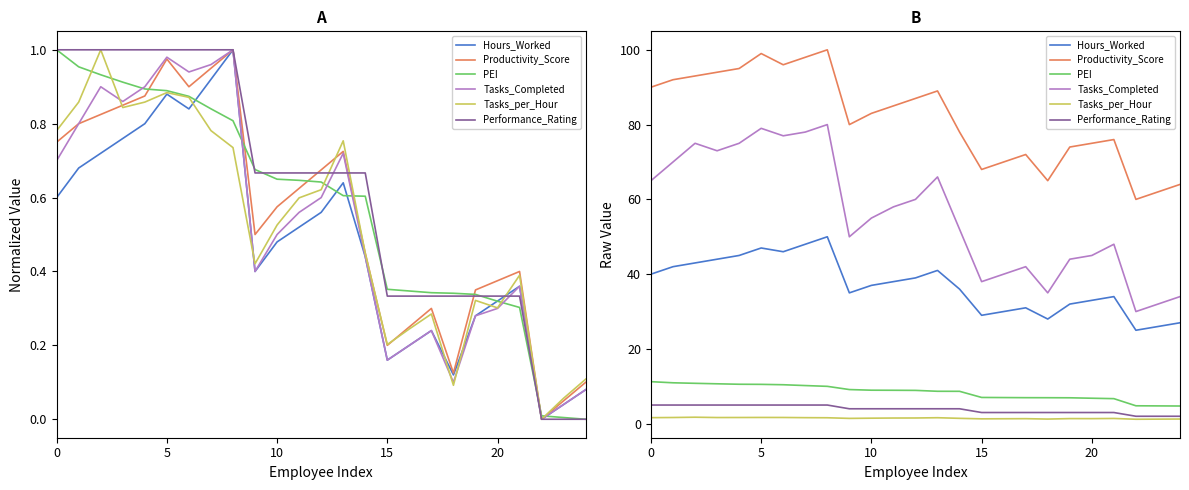

How many data points in Performance_Rating are above 4?

9